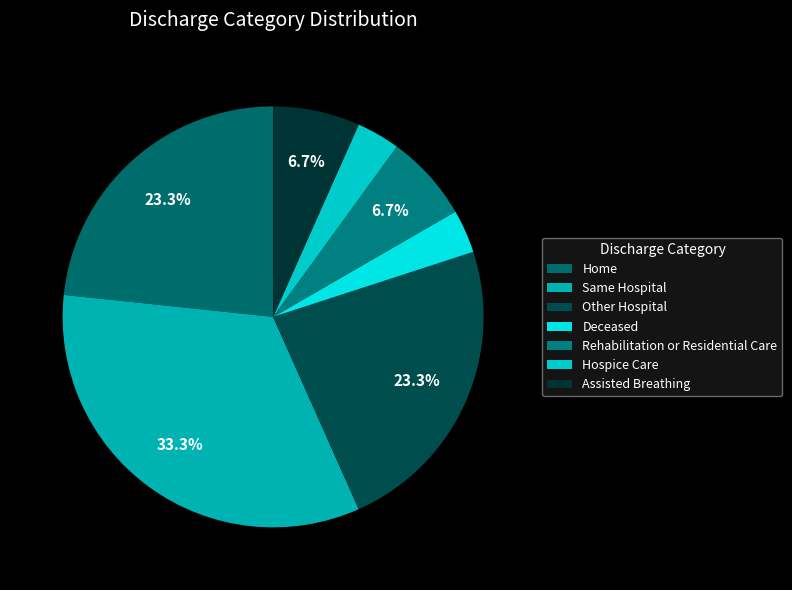

To the nearest percent, what portion does Home represent?

23%